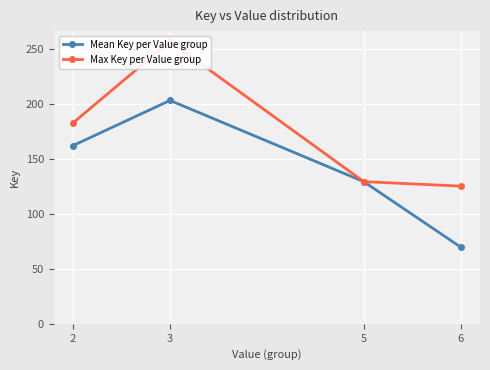

Is the value of Max Key per Value group at 3 greater than the value of Mean Key per Value group at 6?

Yes